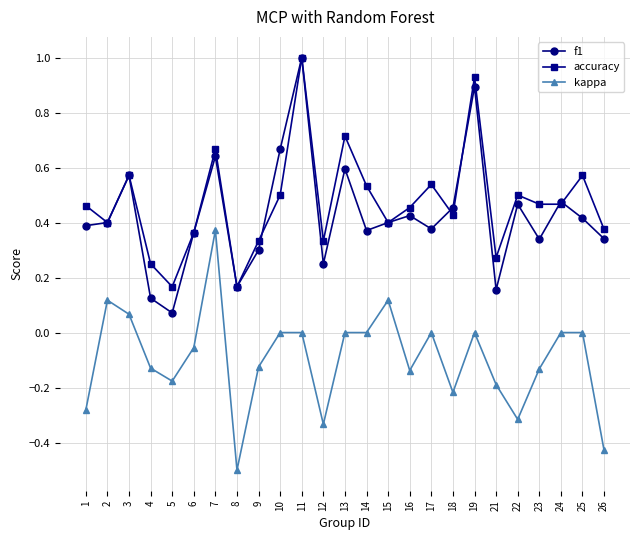

True or false: f1 and kappa cross at least once.

False